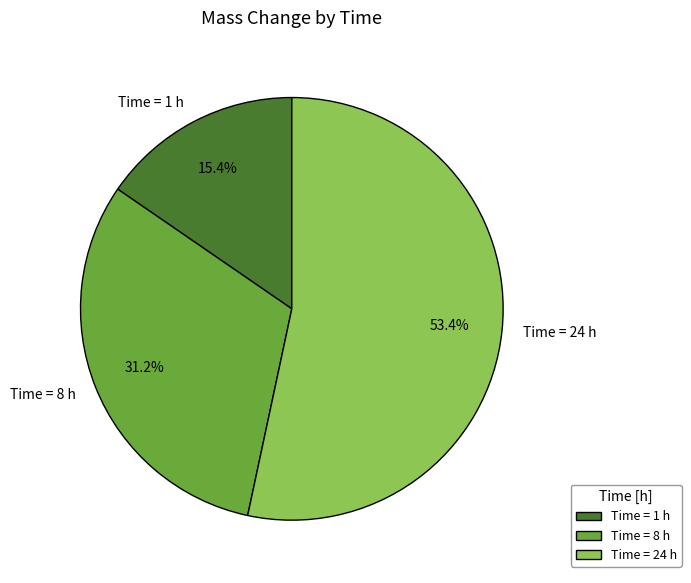

How many slices are in this pie chart?

3